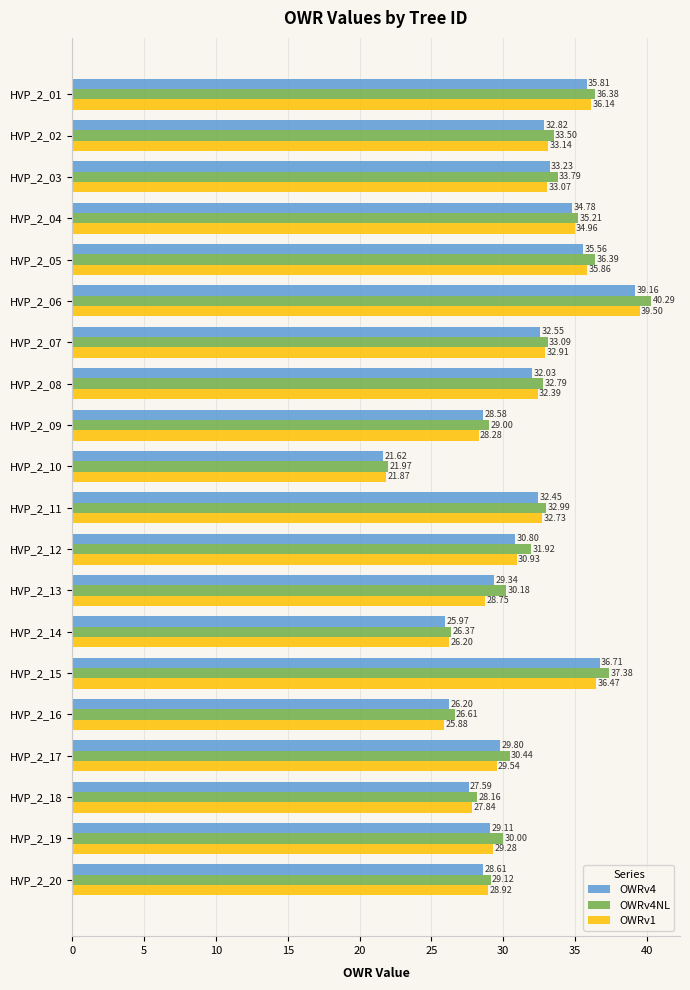

Which category has the highest value across all series?

HVP_2_06